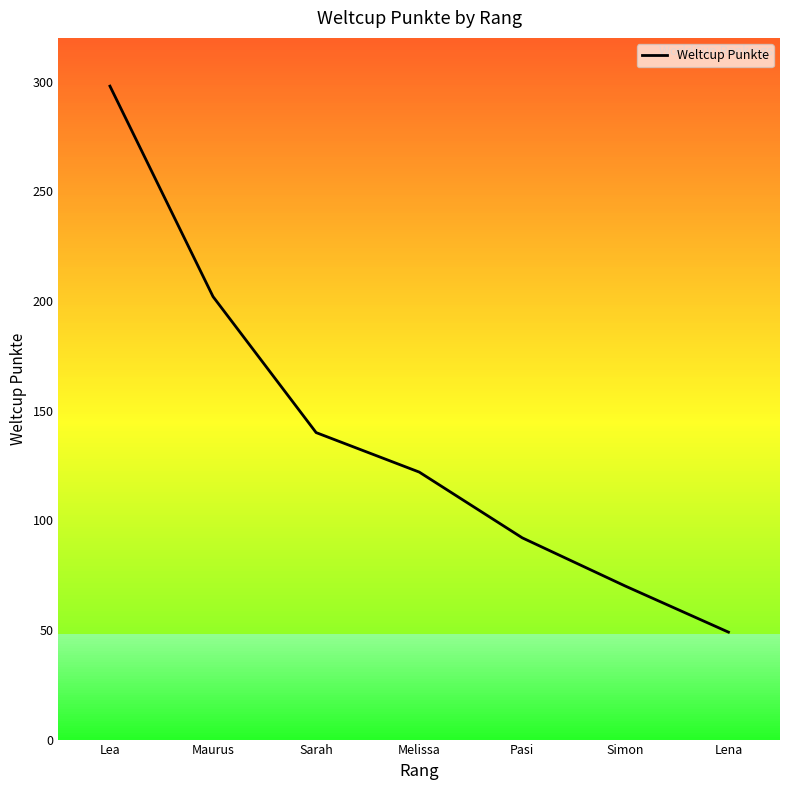

How many values are below 122?

3